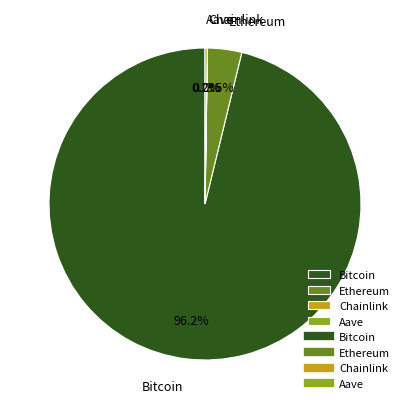

What is the largest slice in the pie chart?

Bitcoin